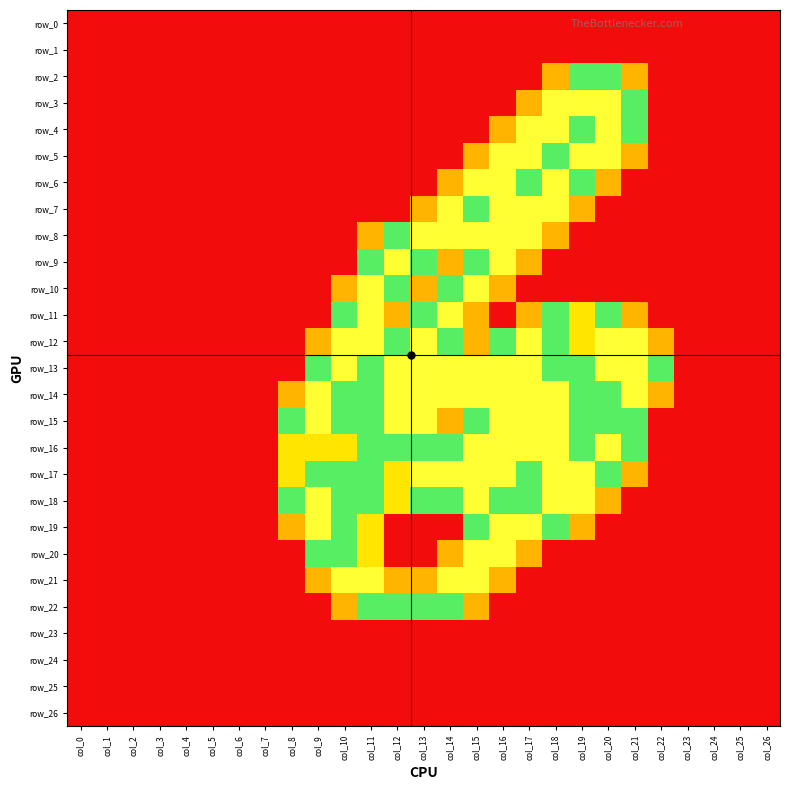

At how many categories does at least one series exceed 0?

15